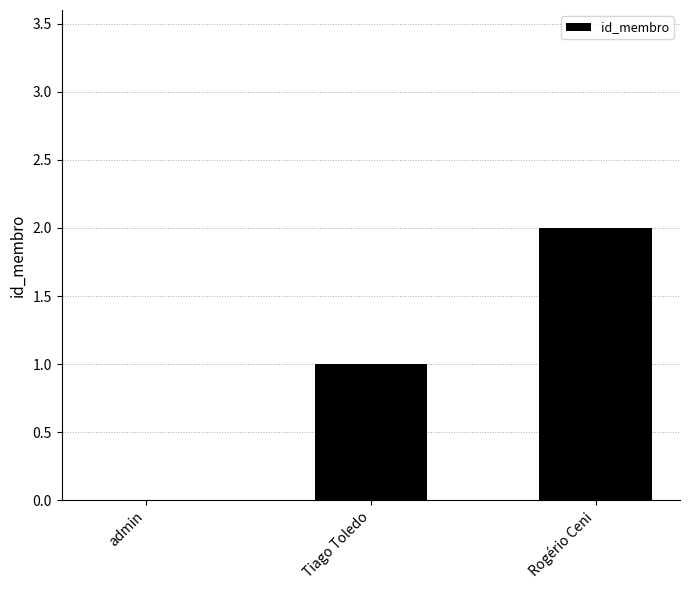

Which has a higher value, Tiago Toledo or admin?

Tiago Toledo